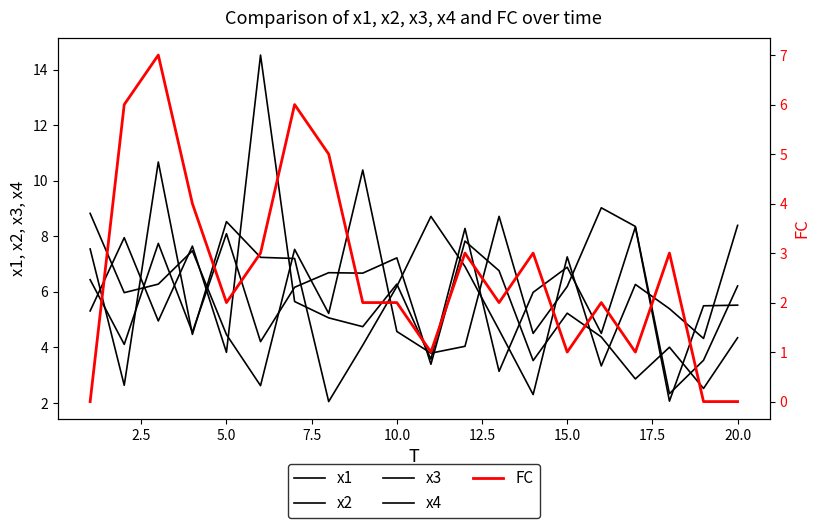

How many interior local valleys does the x2 series have?

6